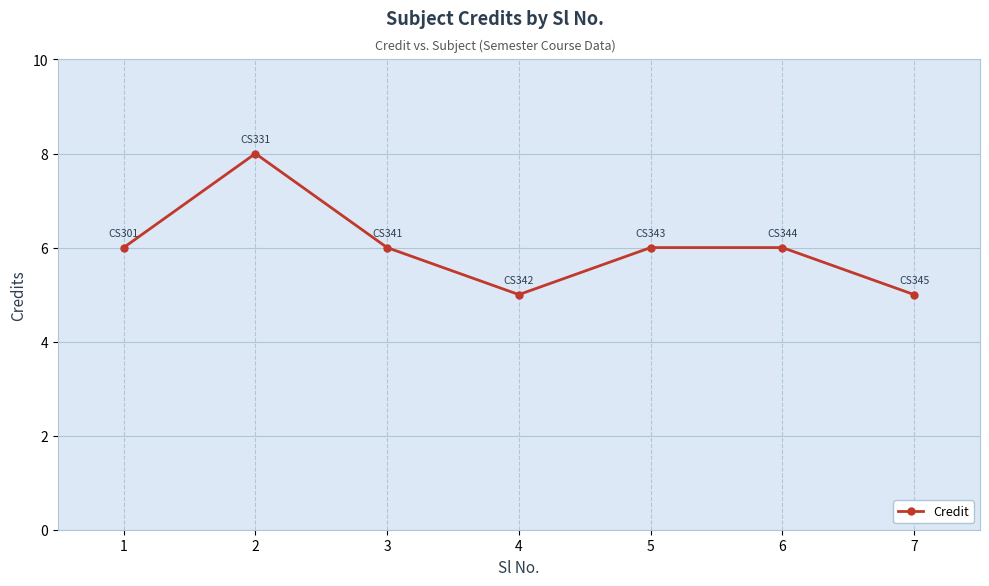

How many lines are shown in the chart?

1